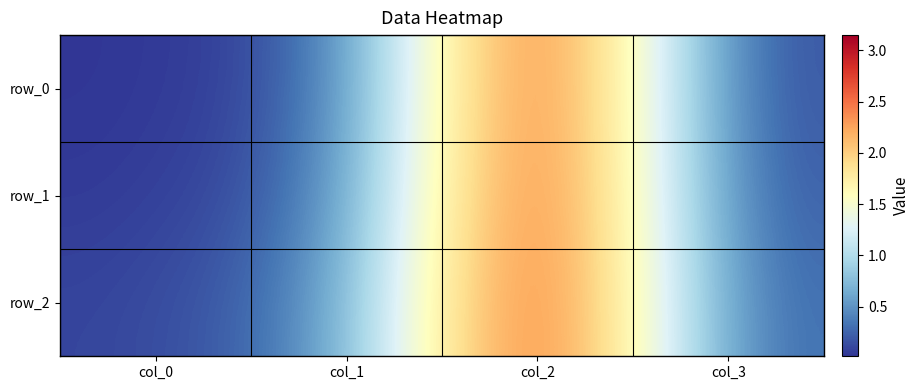

Reading right to left, extract all data points from this chart.

row_0: 0.1	3.1	0.2	0.0
row_1: 0.1	3.1	0.3	0.0
row_2: 0.2	3.1	0.4	0.1